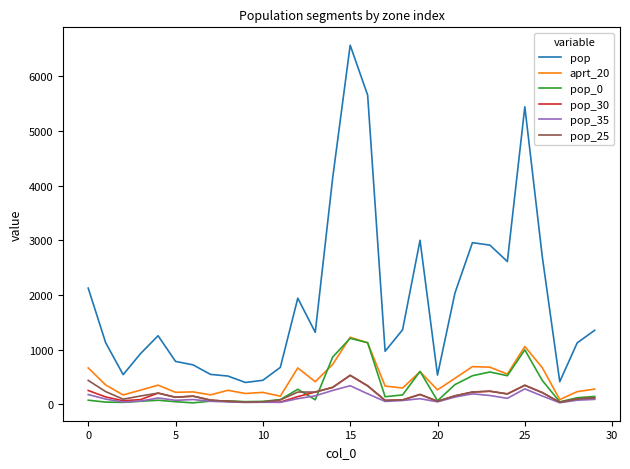

How many values in the pop_25 series are below 152?

15